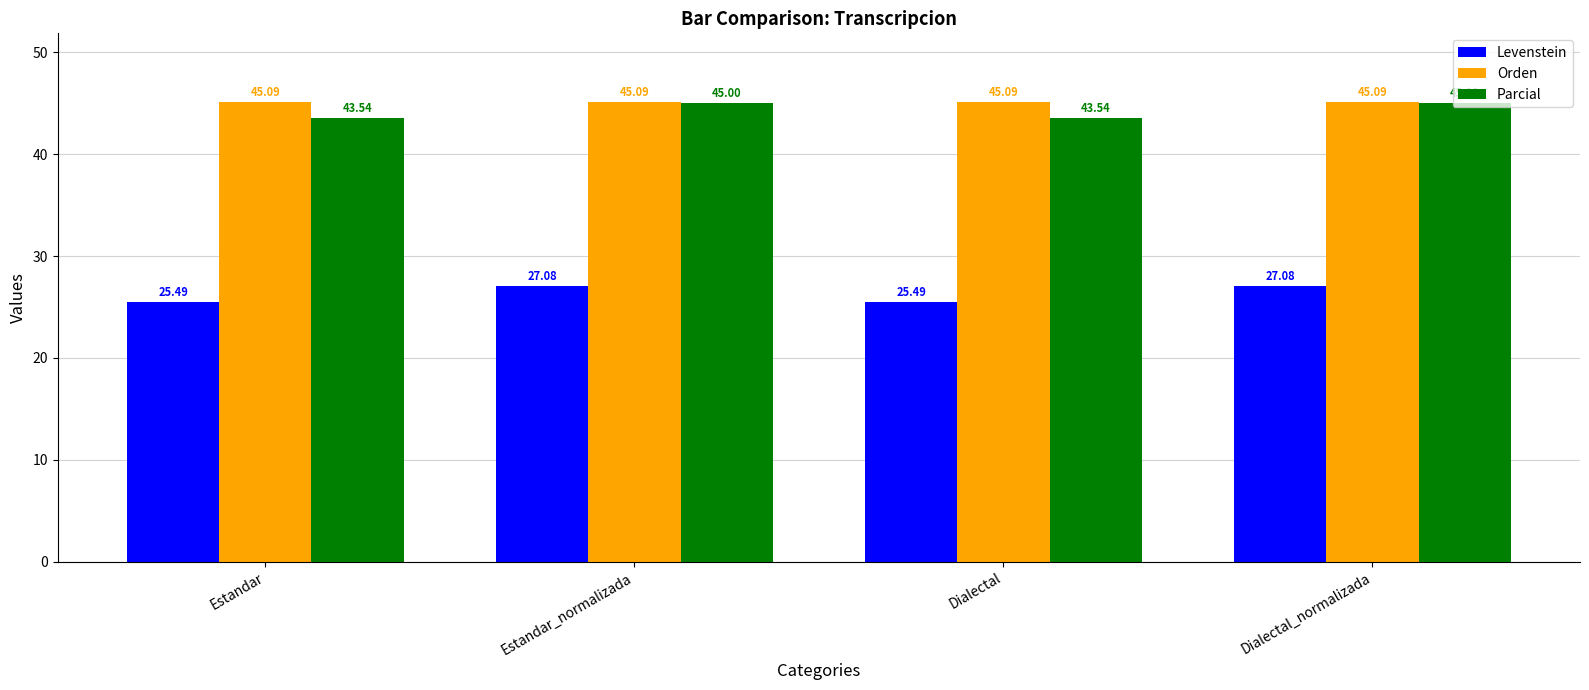

Does the chart contain any negative values?

No